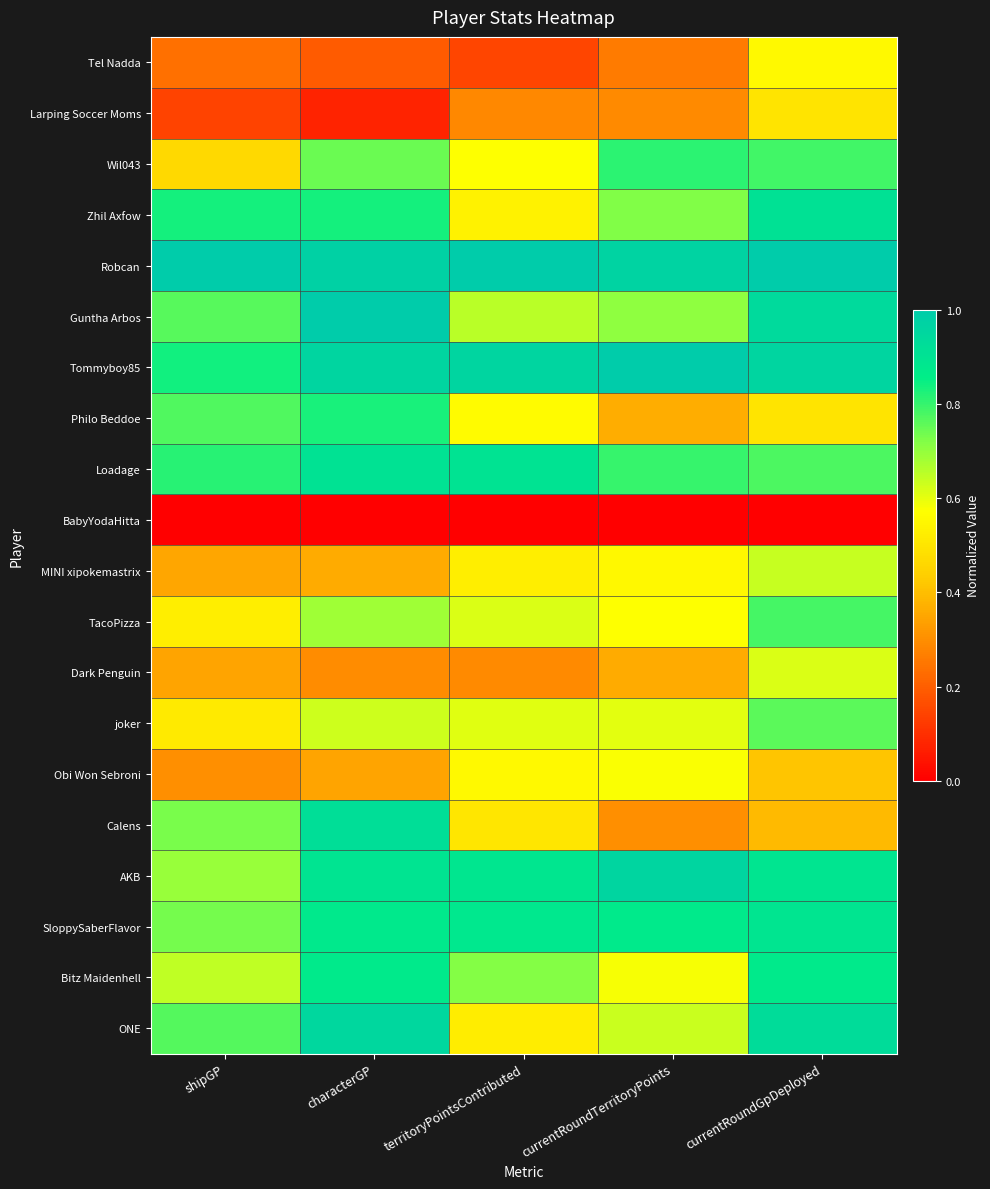

At shipGP, list the series in order from smallest to largest.

BabyYodaHitta, Larping Soccer Moms, Tel Nadda, Obi Won Sebroni, Dark Penguin, MINI xipokemastrix, Wil043, joker, TacoPizza, Bitz Maidenhell, AKB, Calens, SloppySaberFlavor, Guntha Arbos, ONE, Philo Beddoe, Loadage, Zhil Axfow, Tommyboy85, Robcan